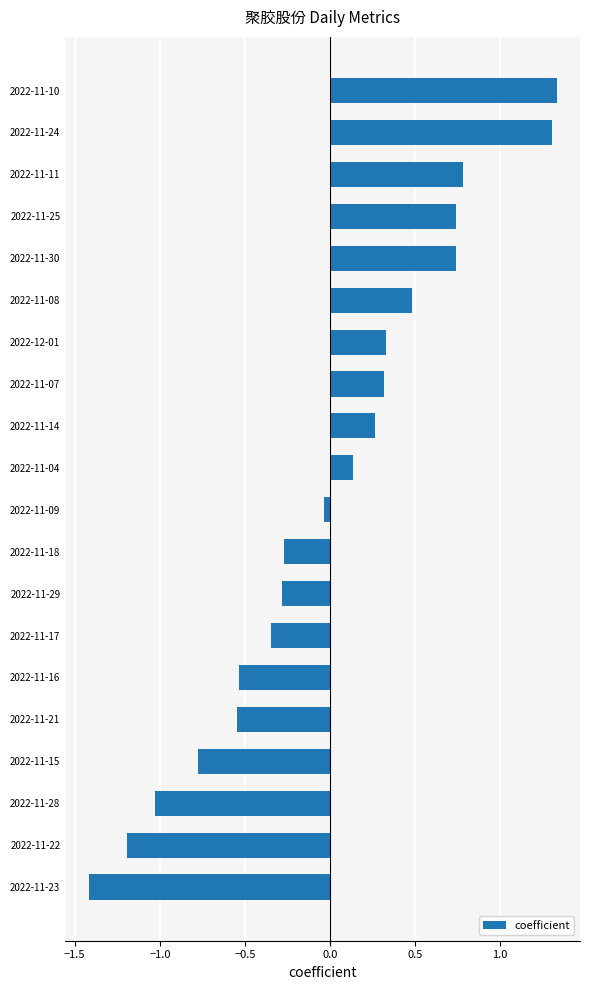

The chart shows a value of 1.9 at 2022-11-24. True or false?

False